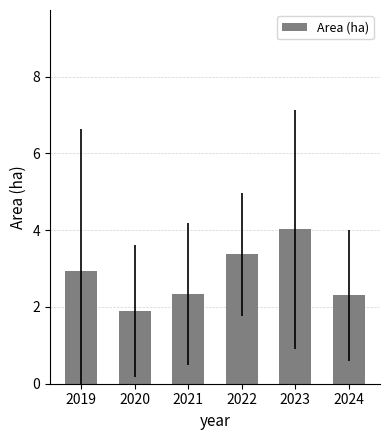

What is the value of the 3rd bar from the left?

2.3